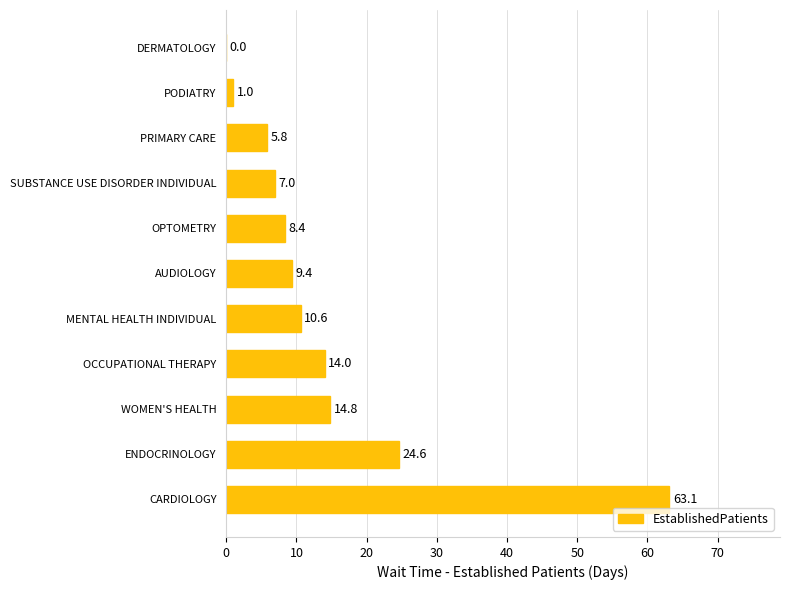

What is the maximum value shown in the chart?

63.1